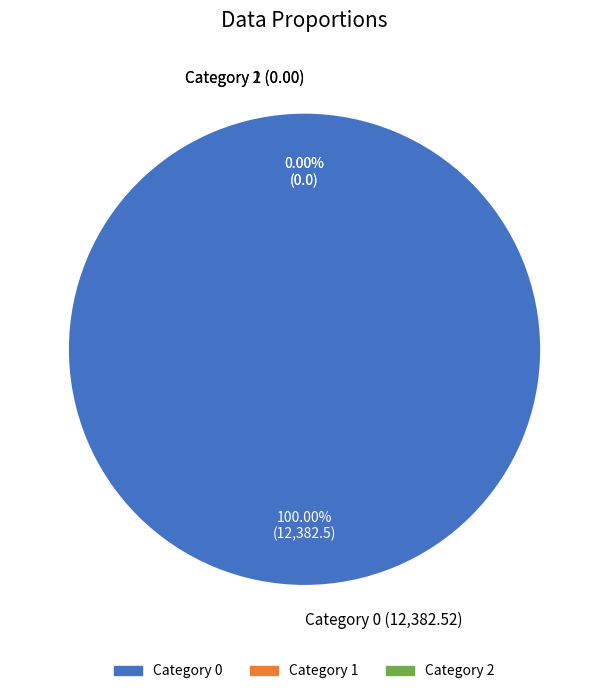

To the nearest percent, what is the difference between the 0 and 1 slice percentages?

100%